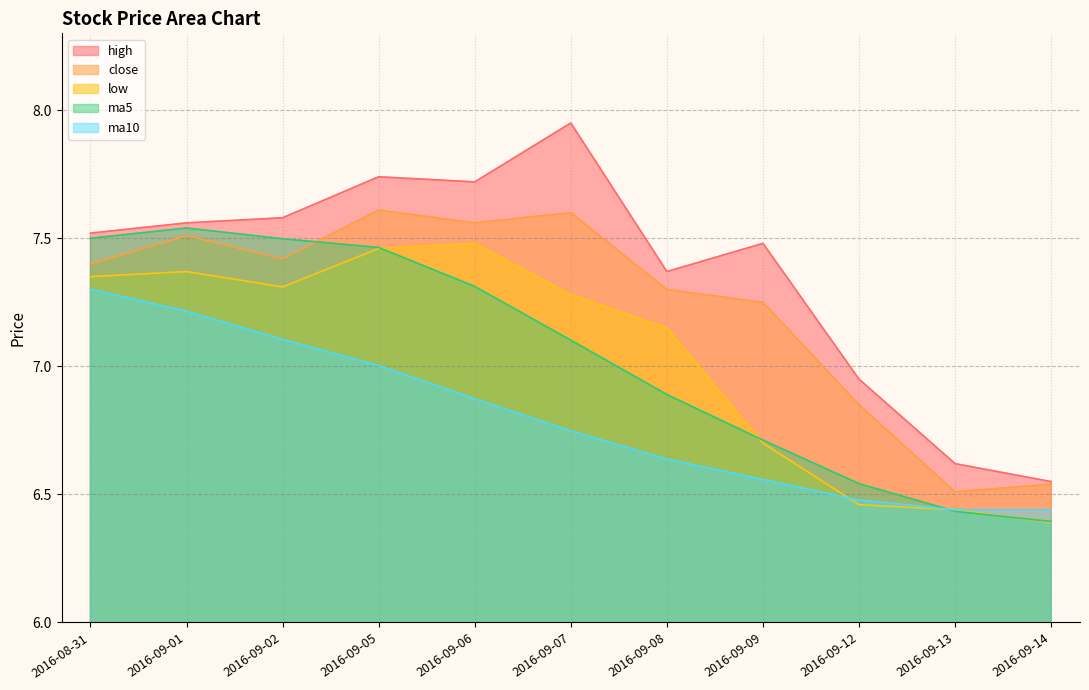

What is the label of the 9th point from the right?

2016-09-02